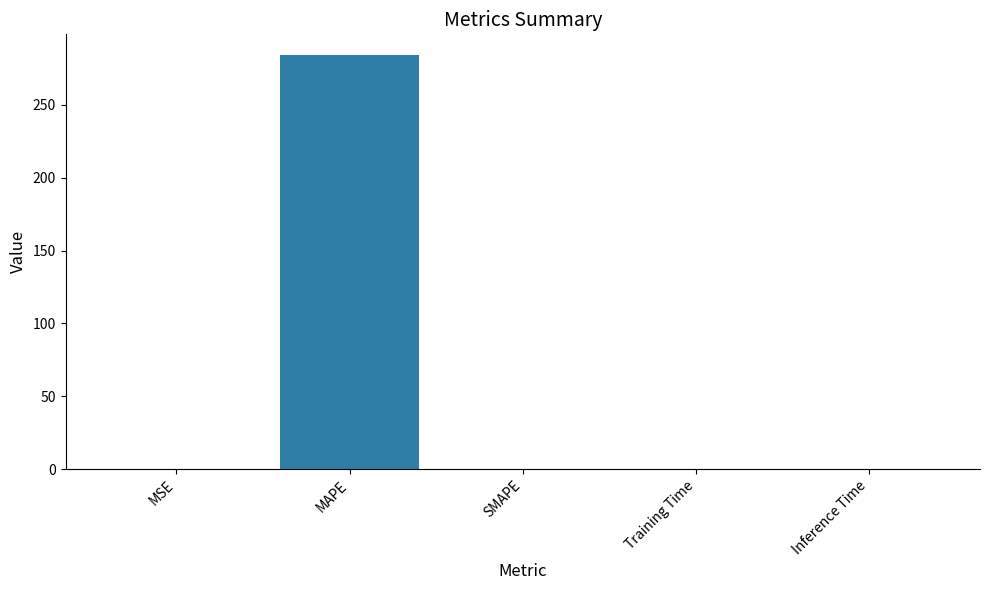

Is it true that the value at MAPE is 284.1?

True